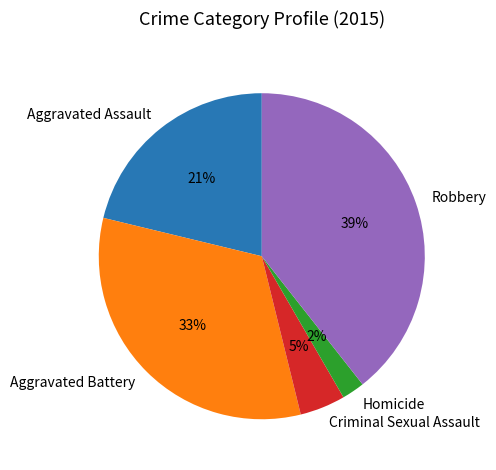

What percentage is the Aggravated Assault slice, to the nearest percent?

21%